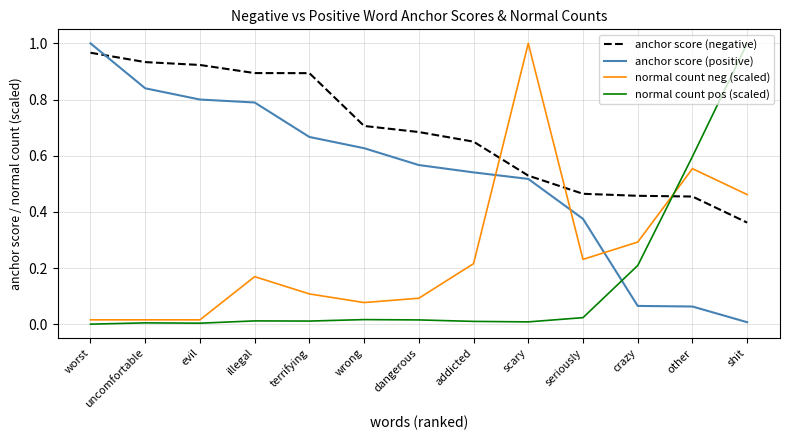

Which category has the highest value in the anchor score (negative) series?

worst